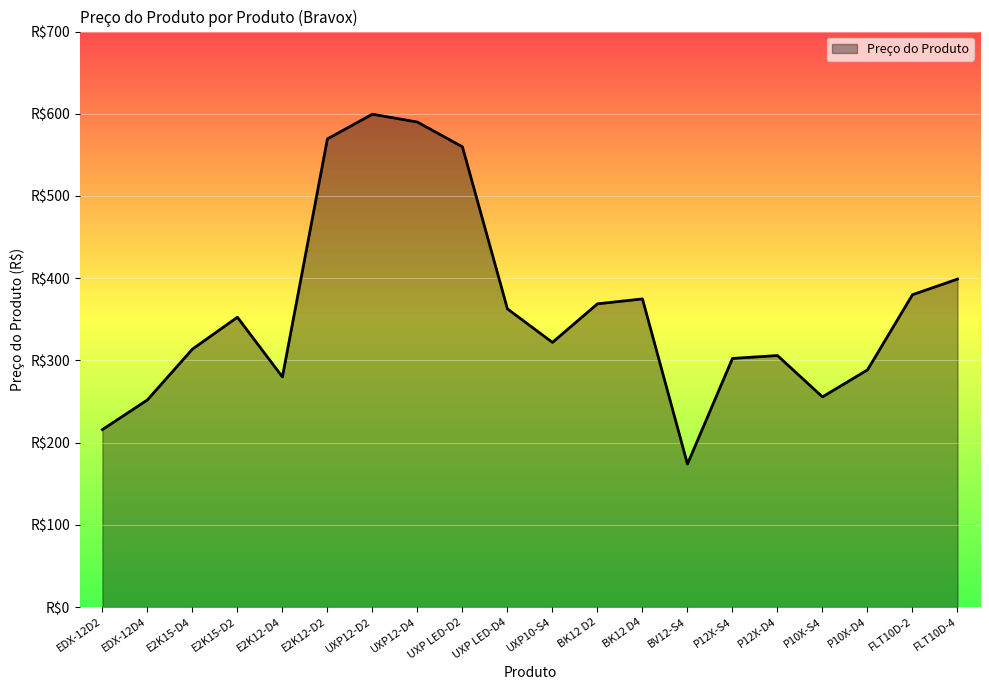

At which label does the data first exceed 352?

E2K15-D2